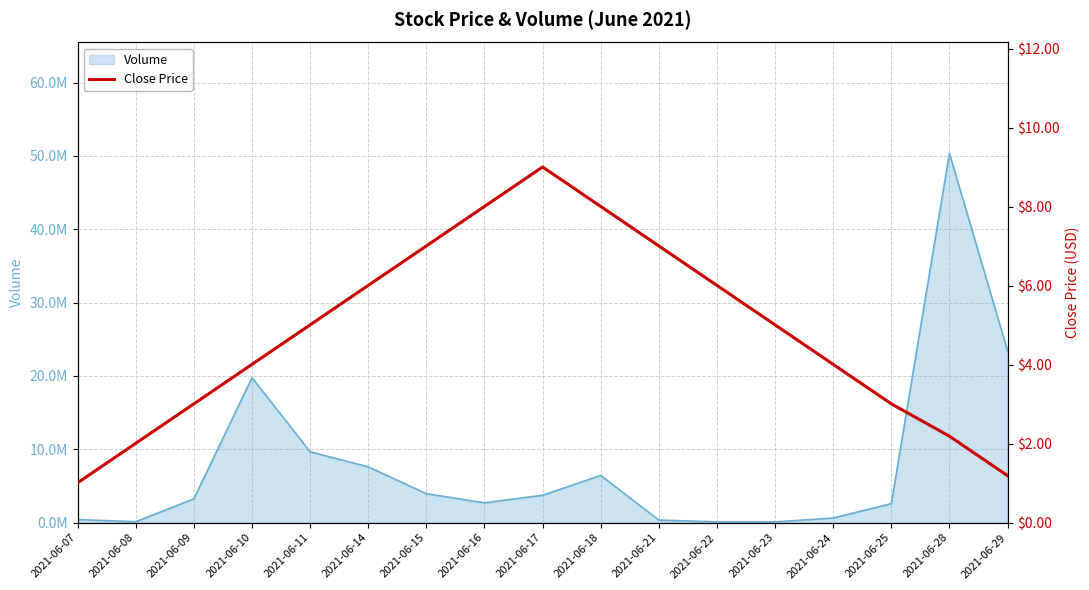

Reading left to right, list all the values displayed in this chart.

2021-06-07=1.0	2021-06-08=2.0	2021-06-09=3.0	2021-06-10=4.0	2021-06-11=5.0	2021-06-14=6.0	2021-06-15=7.0	2021-06-16=8.0	2021-06-17=9.0	2021-06-18=8.0	2021-06-21=7.0	2021-06-22=6.0	2021-06-23=5.0	2021-06-24=4.0	2021-06-25=3.0	2021-06-28=2.2	2021-06-29=1.2